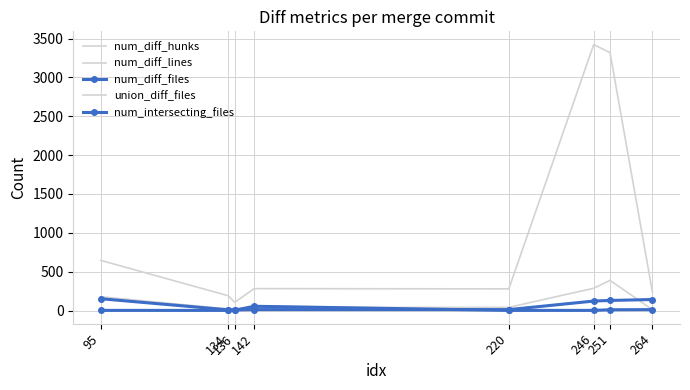

Rank the categories by num_intersecting_files value from lowest to highest.

95, 134, 220, 246, 136, 251, 264, 142